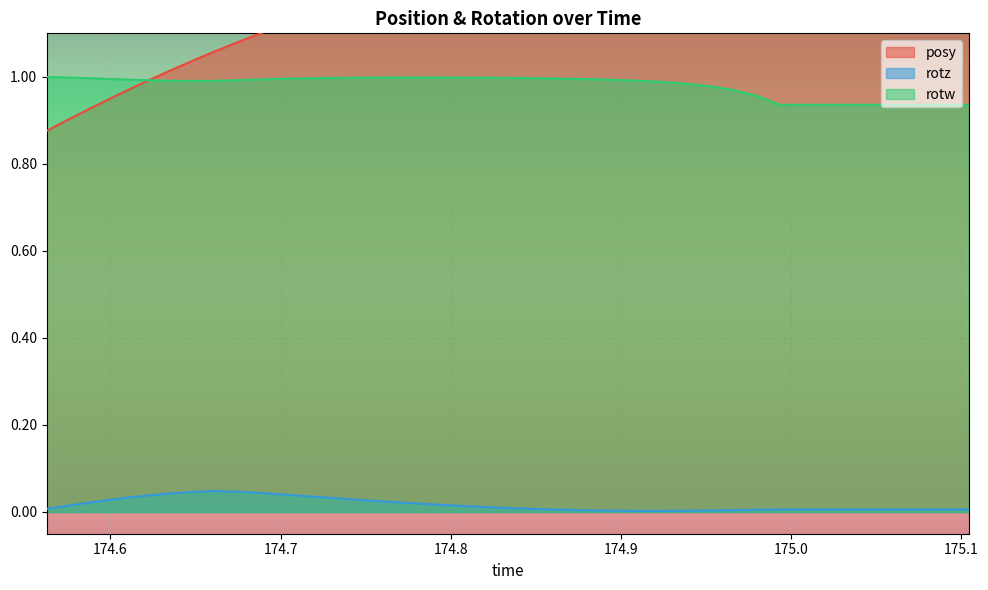

True or false: rotz and rotw cross at least once.

False